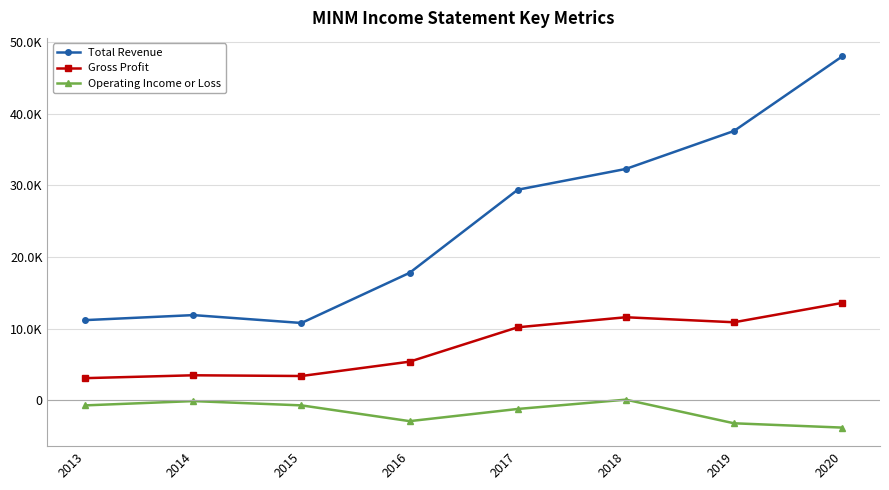

What are all the series names shown in the legend?

Total Revenue, Gross Profit, Operating Income or Loss